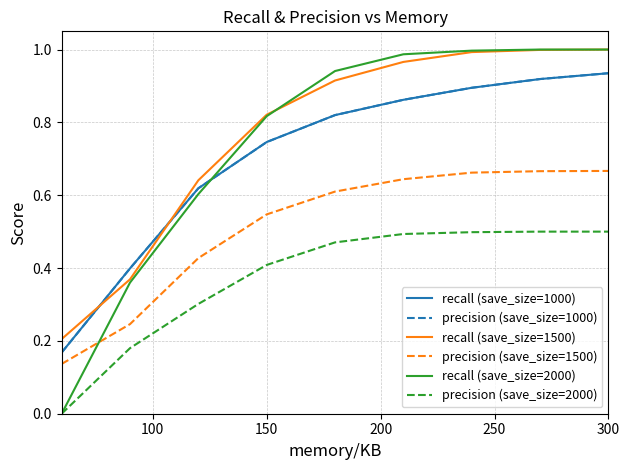

How many times do recall (save_size=1500) and recall (save_size=2000) cross each other?

1